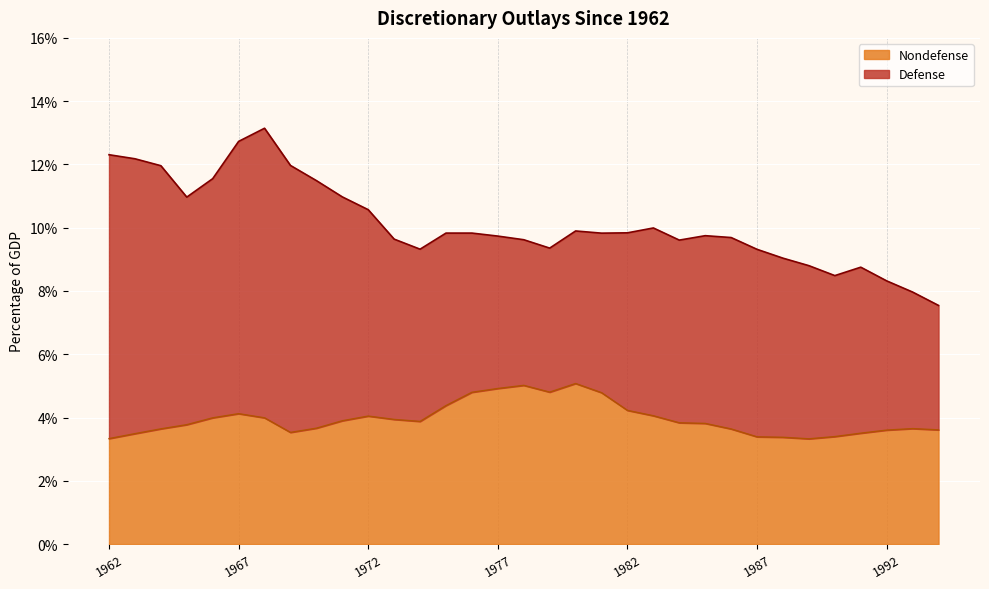

List the labels in order of value, smallest first.

1989, 1962, 1988, 1987, 1990, 1963, 1991, 1969, 1992, 1994, 1986, 1964, 1993, 1970, 1965, 1985, 1984, 1974, 1971, 1973, 1966, 1968, 1972, 1983, 1967, 1982, 1975, 1981, 1976, 1979, 1977, 1978, 1980